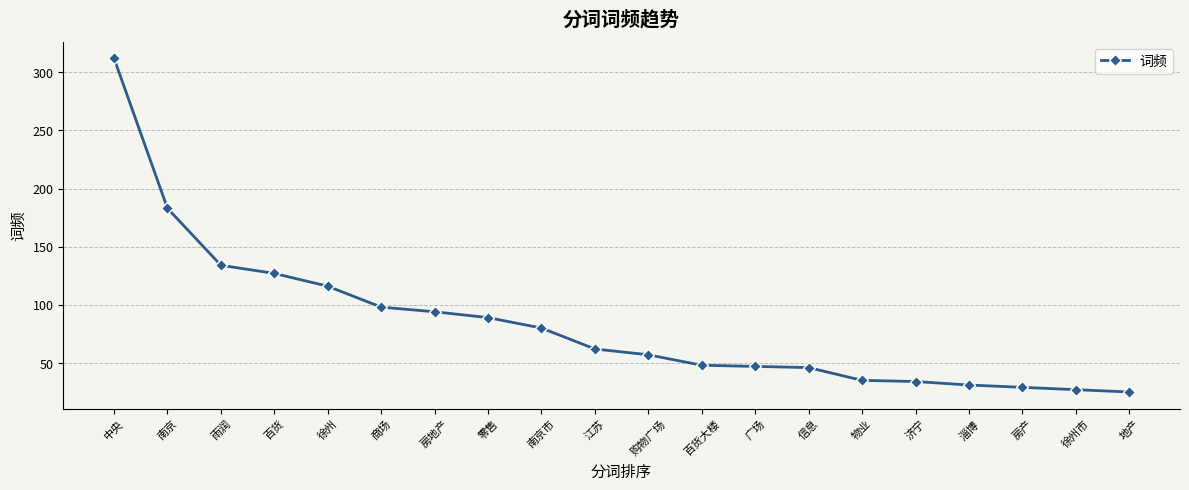

True or false: the data shows 116 at 徐州.

True